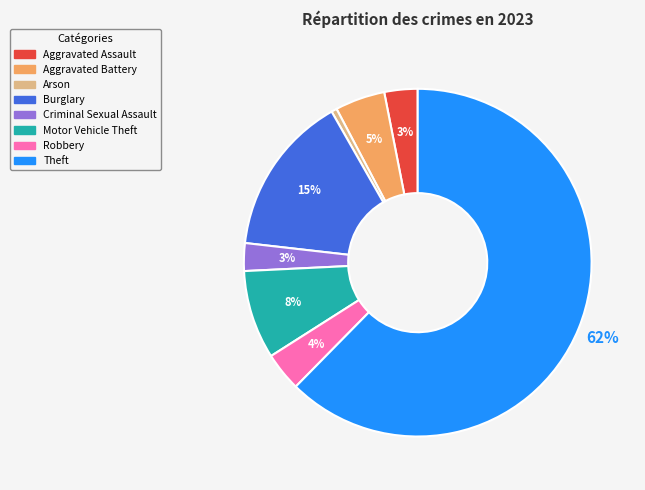

What is the majority slice?

Theft